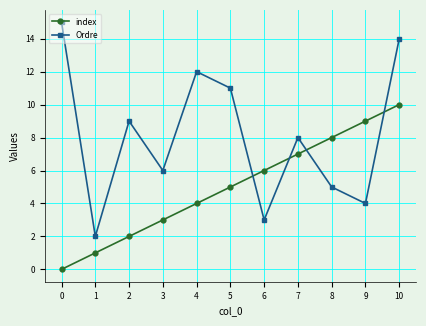

Does the chart display data point markers on the line(s)?

Yes